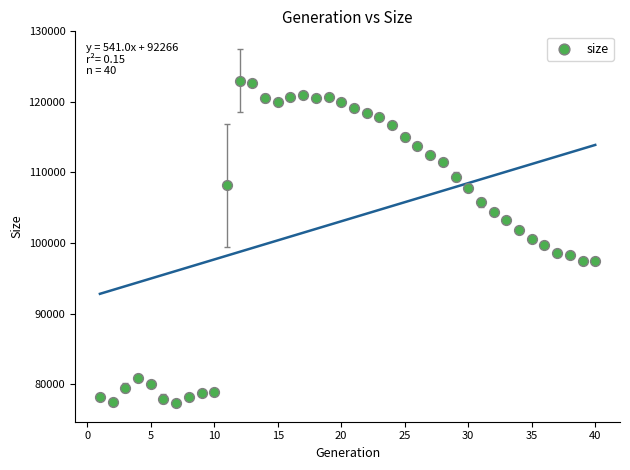

What is the range of X values (max minus min)?

39